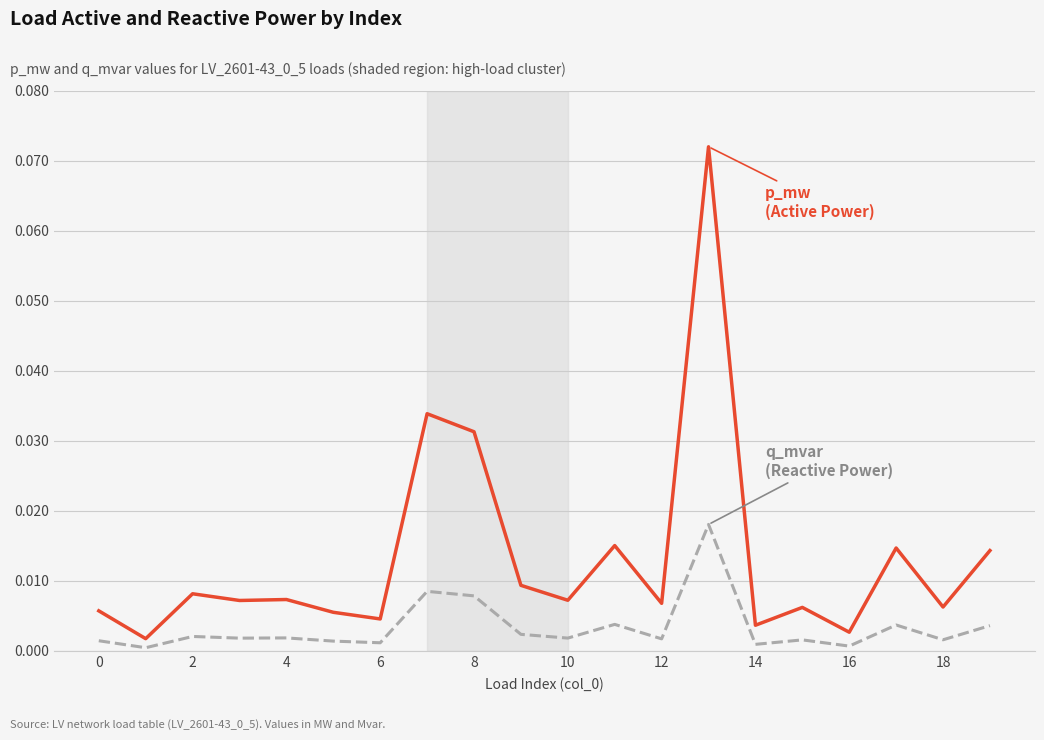

At which category is the sum across all series the highest?

13